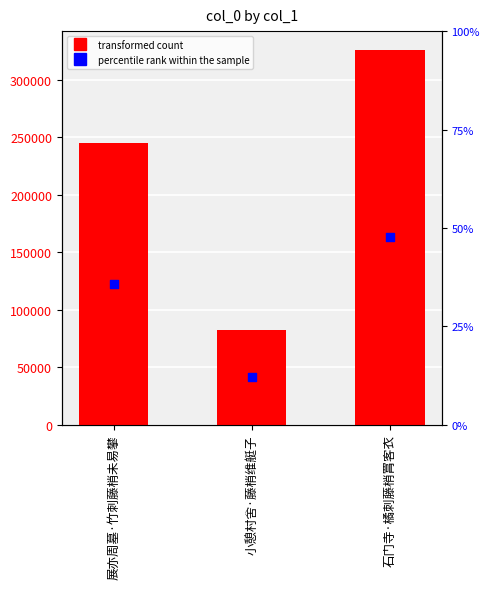

Which series has the largest total across all categories?

col_0